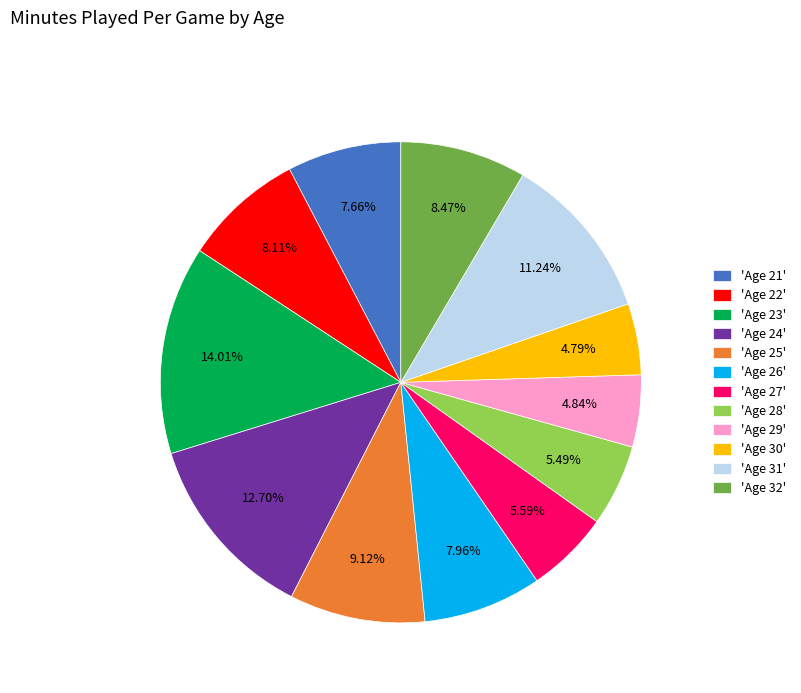

Do 'Age 24' and 'Age 29' together represent more than half of the pie?

No